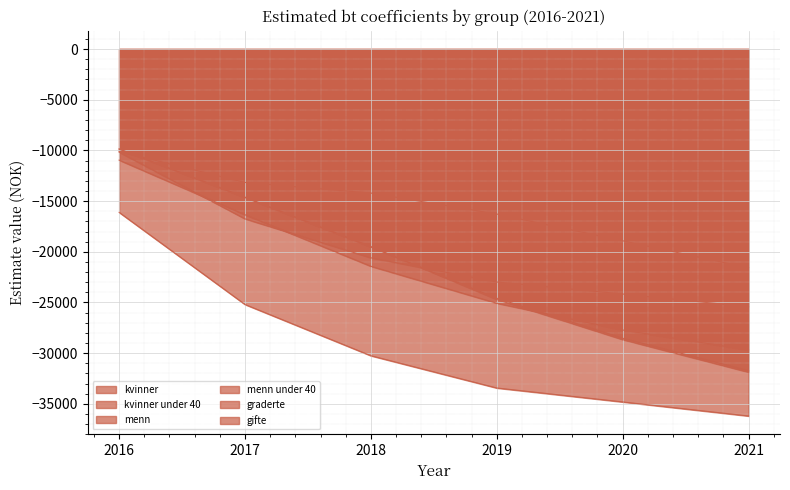

List the series in order of their peak value, lowest first.

kvinner under 40, gifte, kvinner, graderte, menn under 40, menn